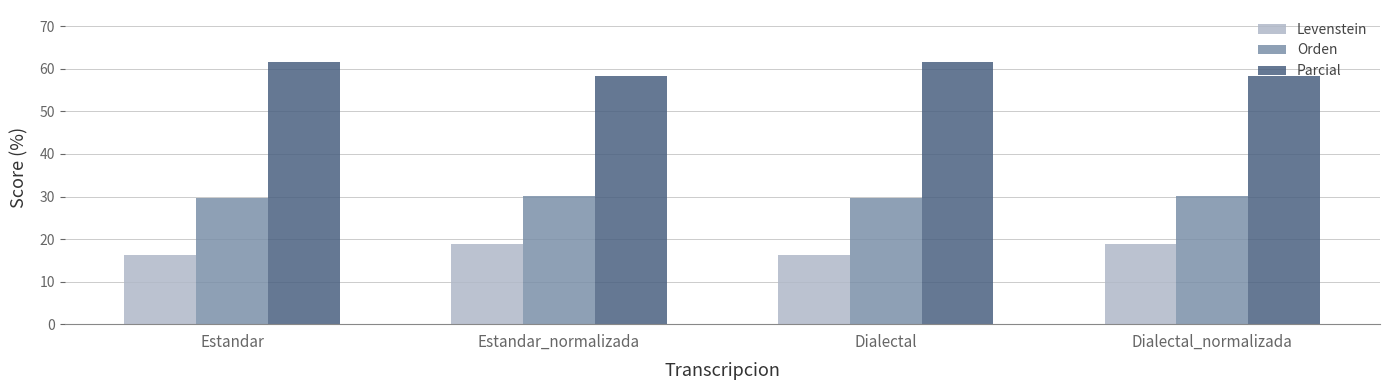

List the series in order of their peak value, lowest first.

Levenstein, Orden, Parcial